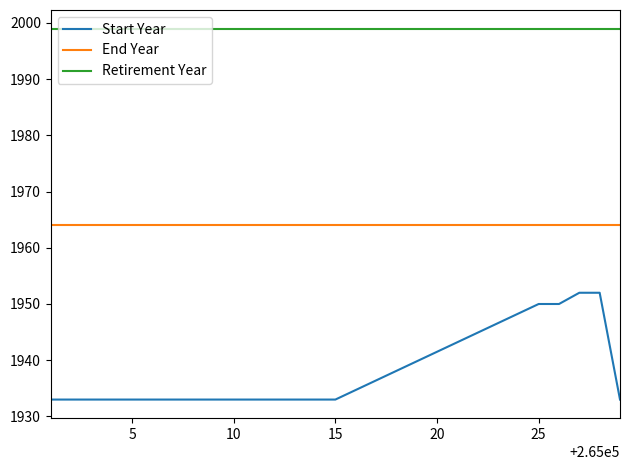

Which series has the widest spread of values?

Start Year